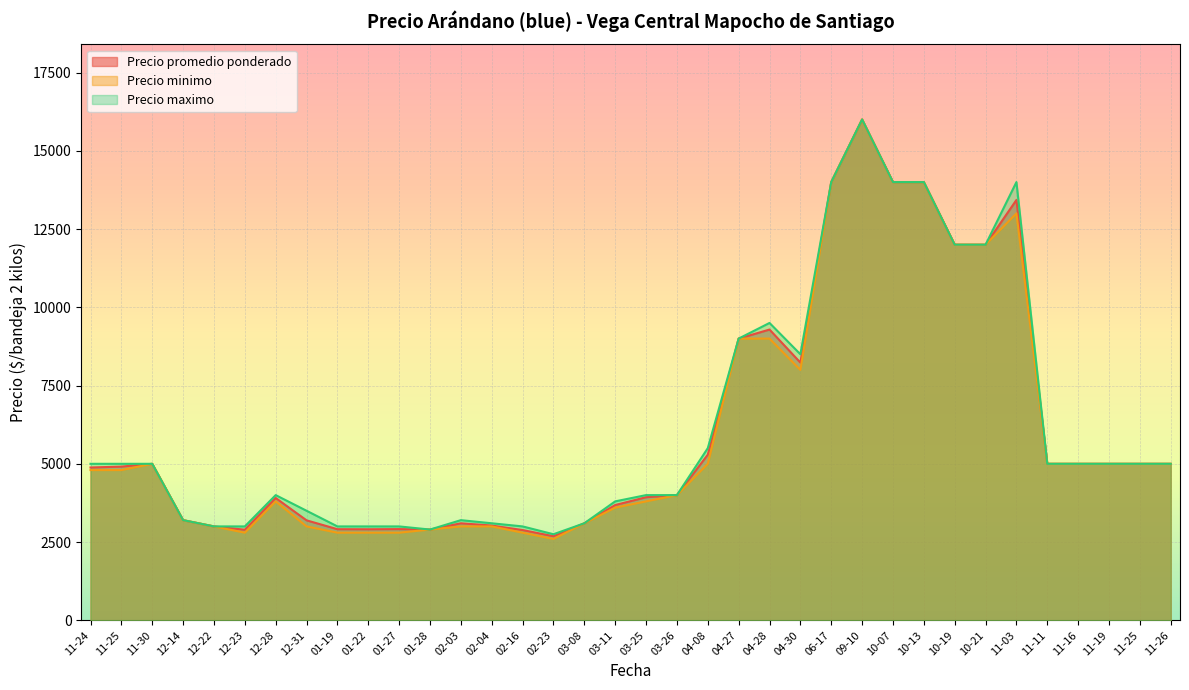

What is the difference between the maximum and minimum values in the Precio promedio ponderado series?

13313.5